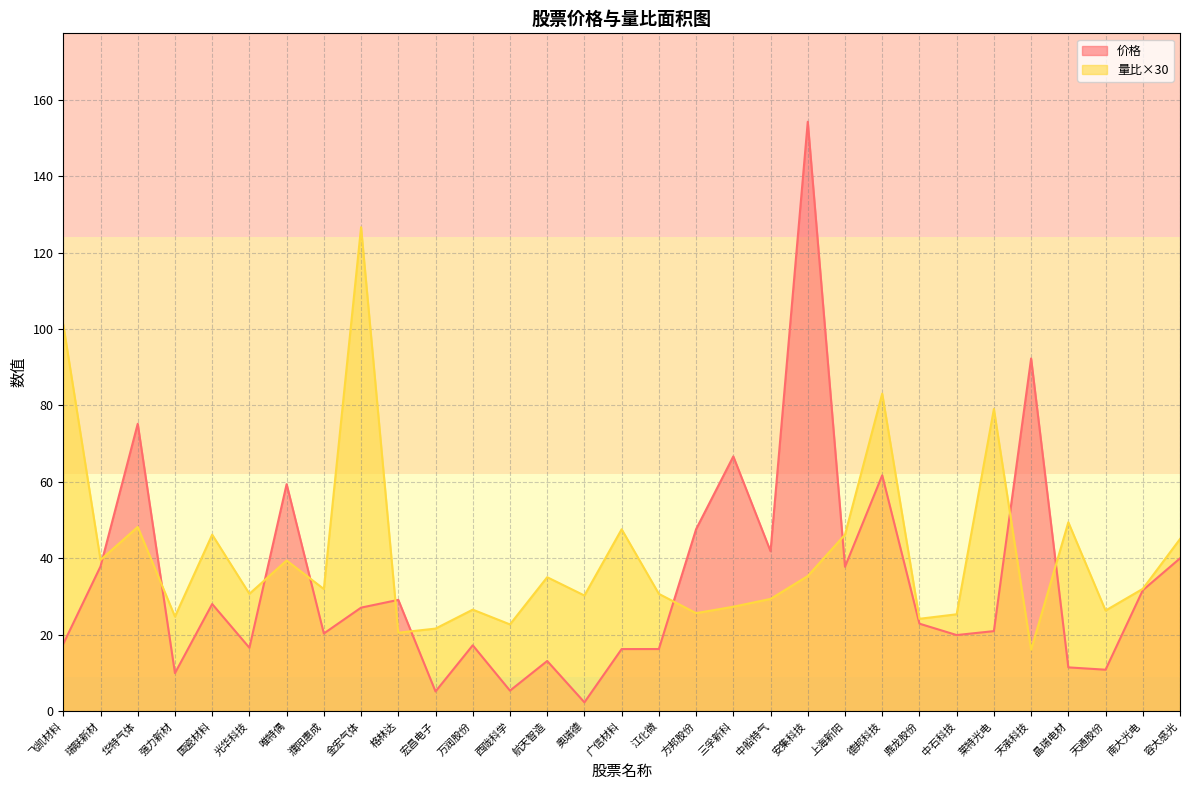

Between 德邦科技 and 天承科技, which is larger?

天承科技